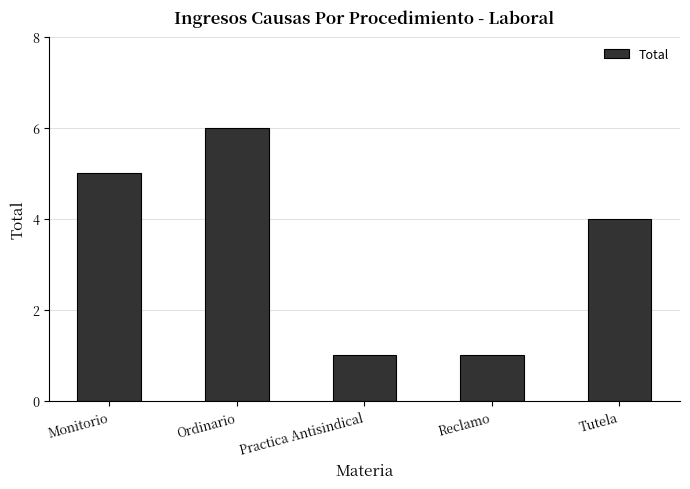

How many bars are there in total?

5